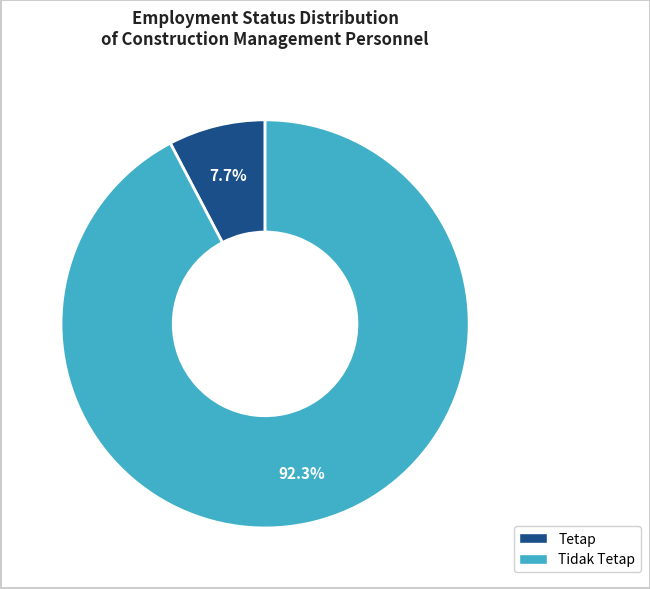

Which category accounts for the majority?

Tidak Tetap